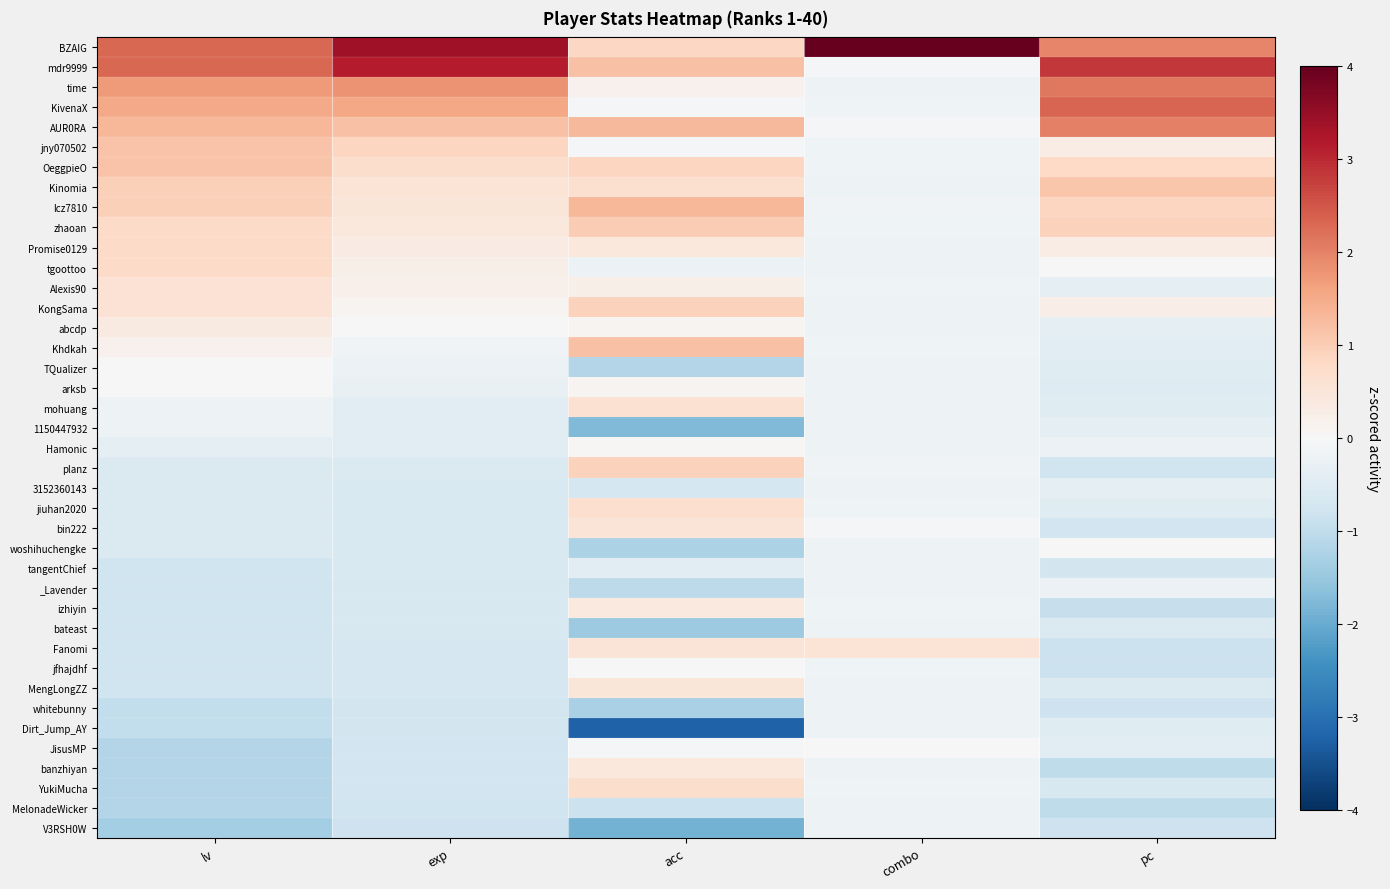

At how many categories does at least one series exceed 3?

2